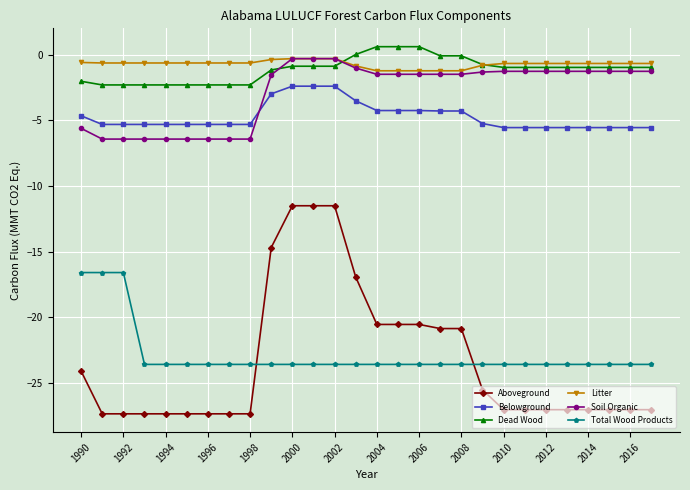

What is the value of the Soil Organic point at the 5th from the left?

-6.4